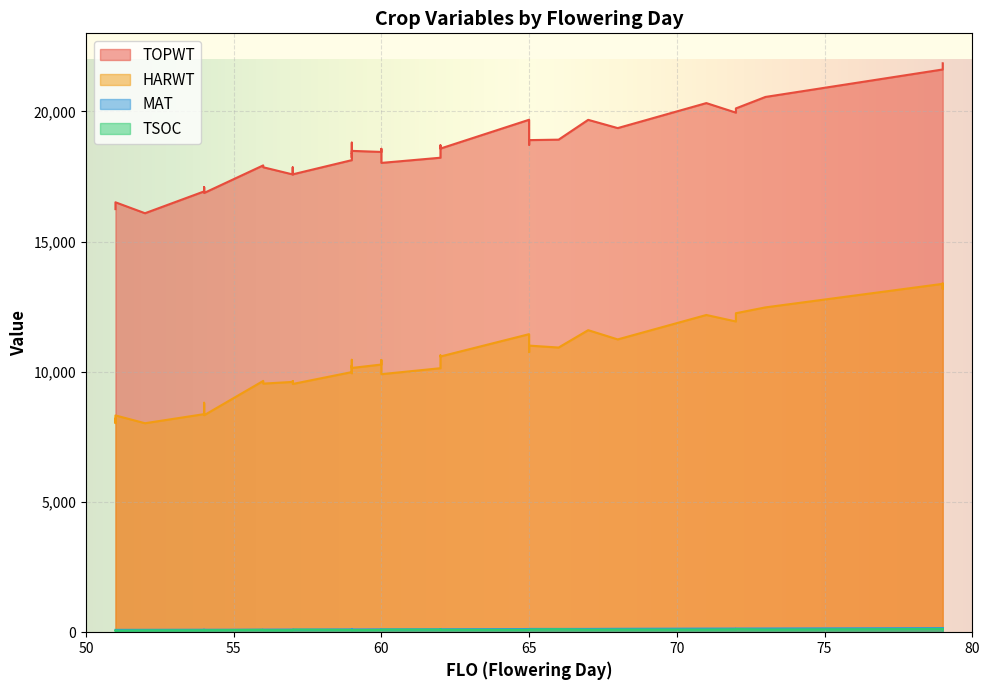

True or false: HARWT has a value of 2275 at 54.

False